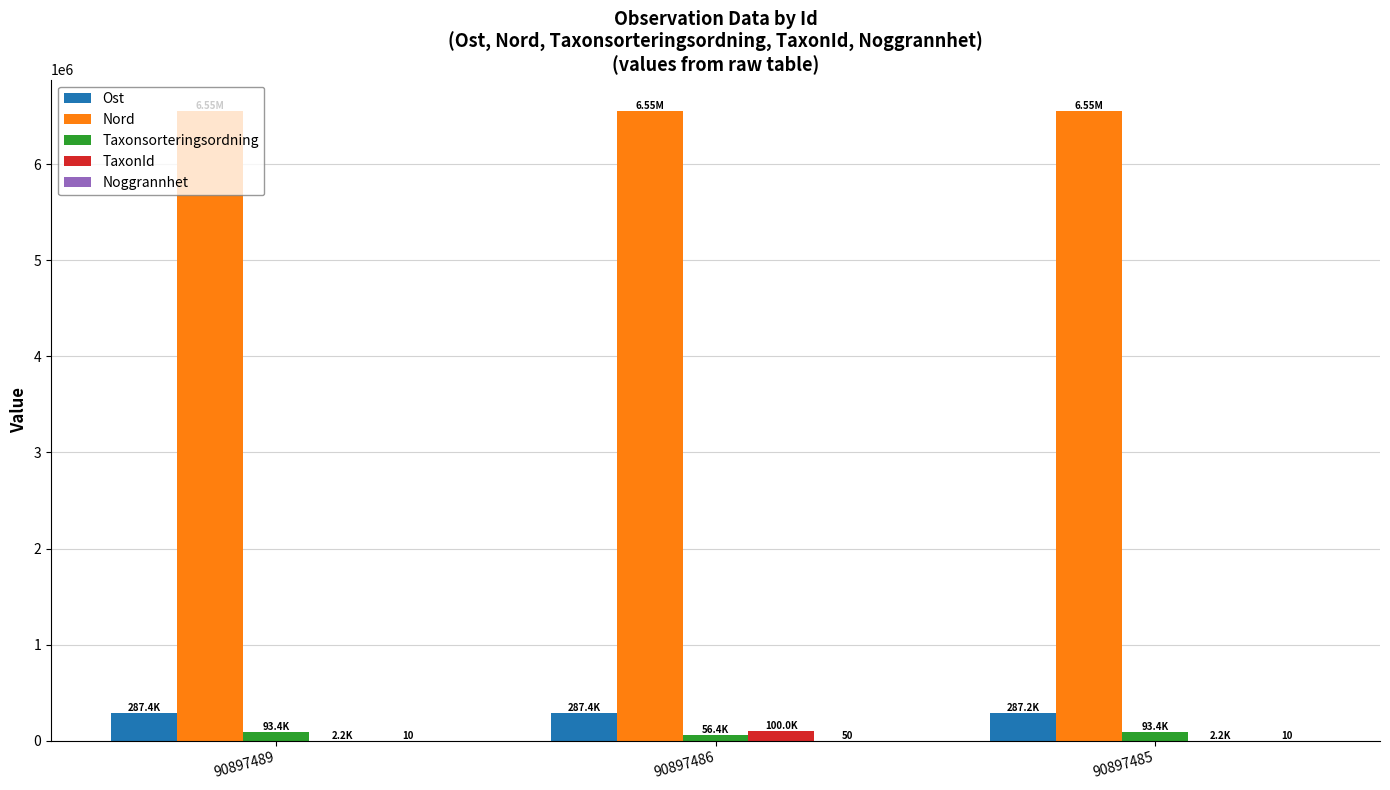

What is the total value across all series at 90897485?

6932928.8